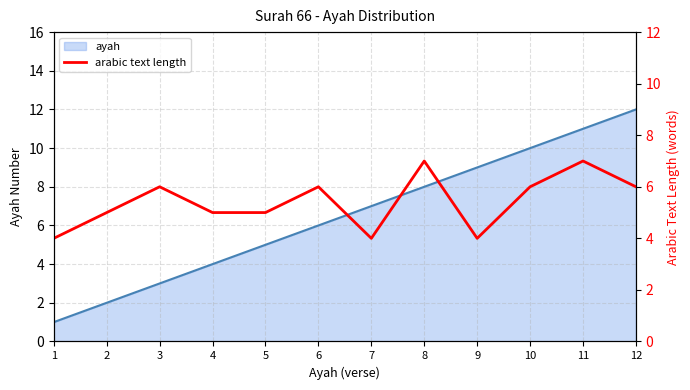

Reading right to left, list all the values displayed in this chart.

6	7	6	4	7	4	6	5	5	6	5	4